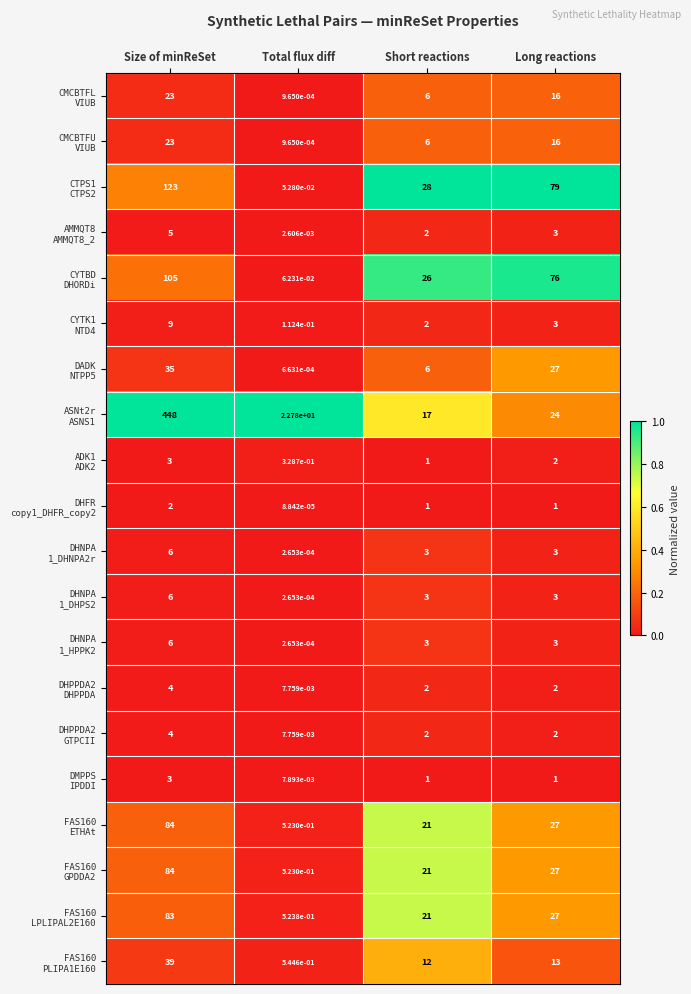

At which category does the chart reach its minimum across all series?

Total flux diff